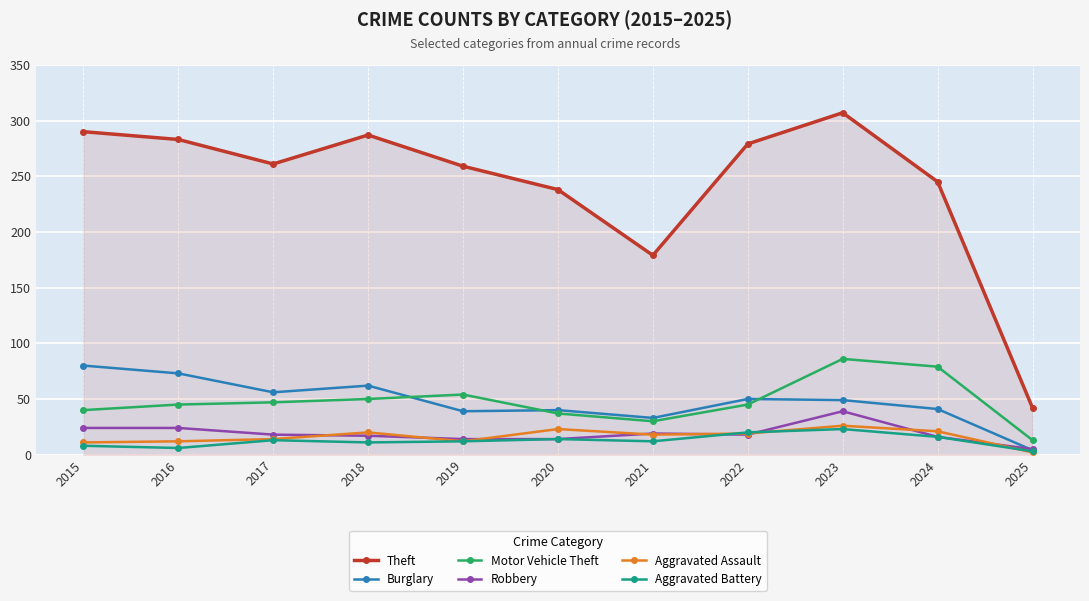

Which series has the largest range (max minus min)?

Theft